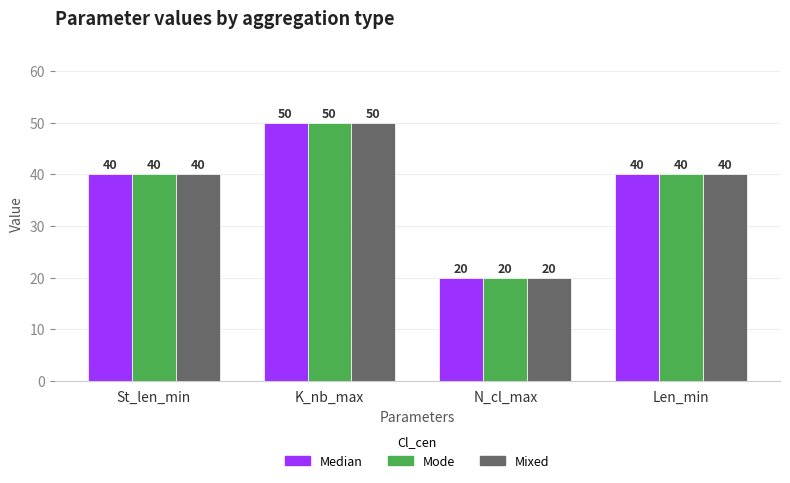

Count the number of data series in this chart.

3